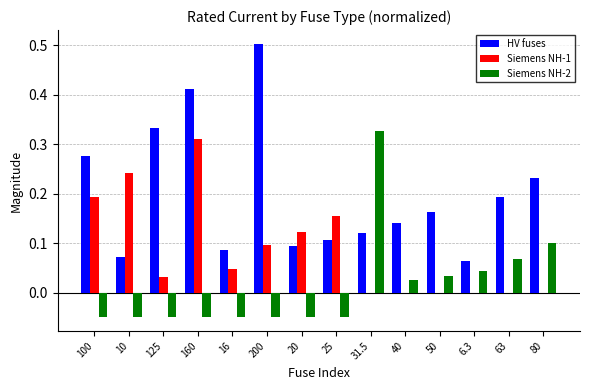

How many groups of bars are there?

14